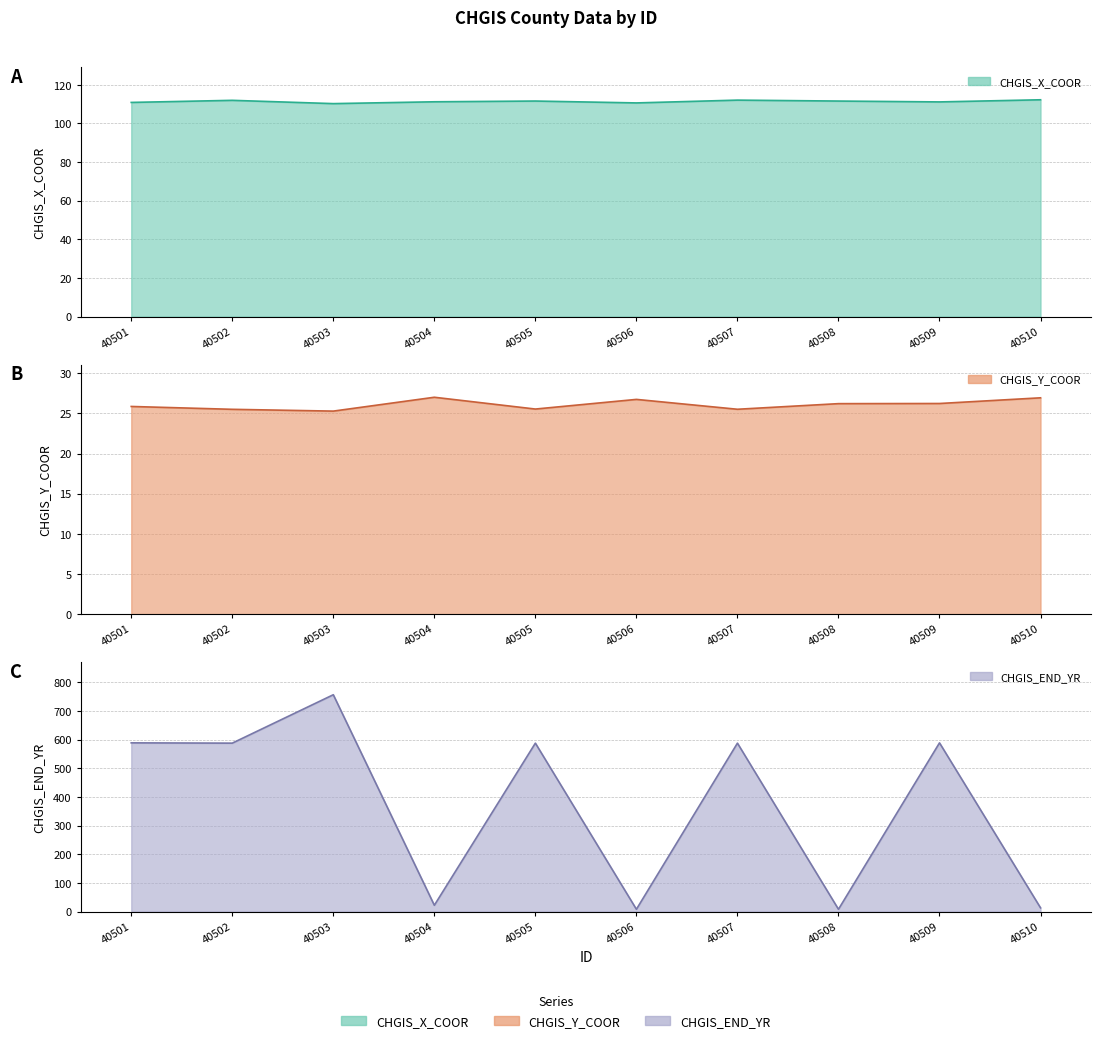

How many lines are shown in the chart?

3